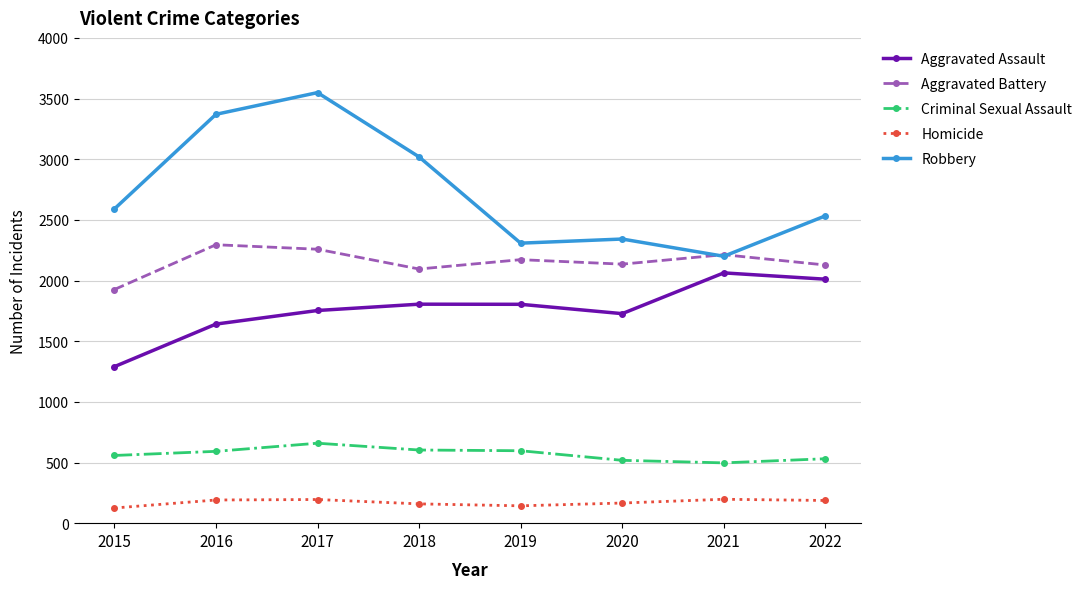

At how many categories does at least one series exceed 1420?

8